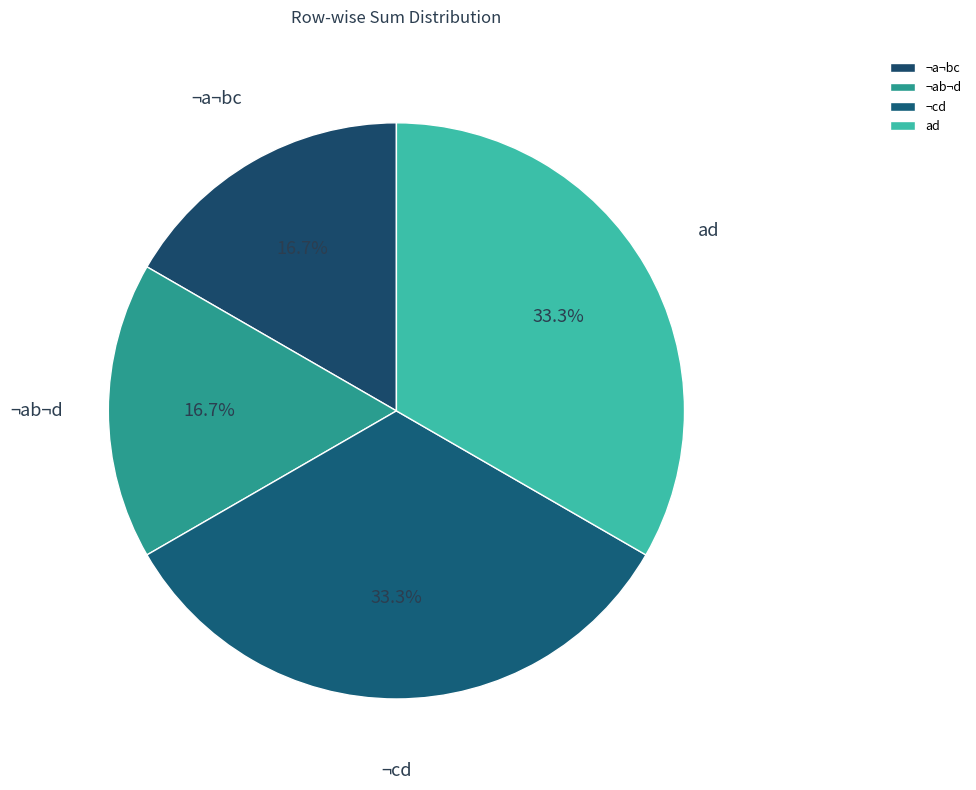

How many segments does this pie chart have?

4